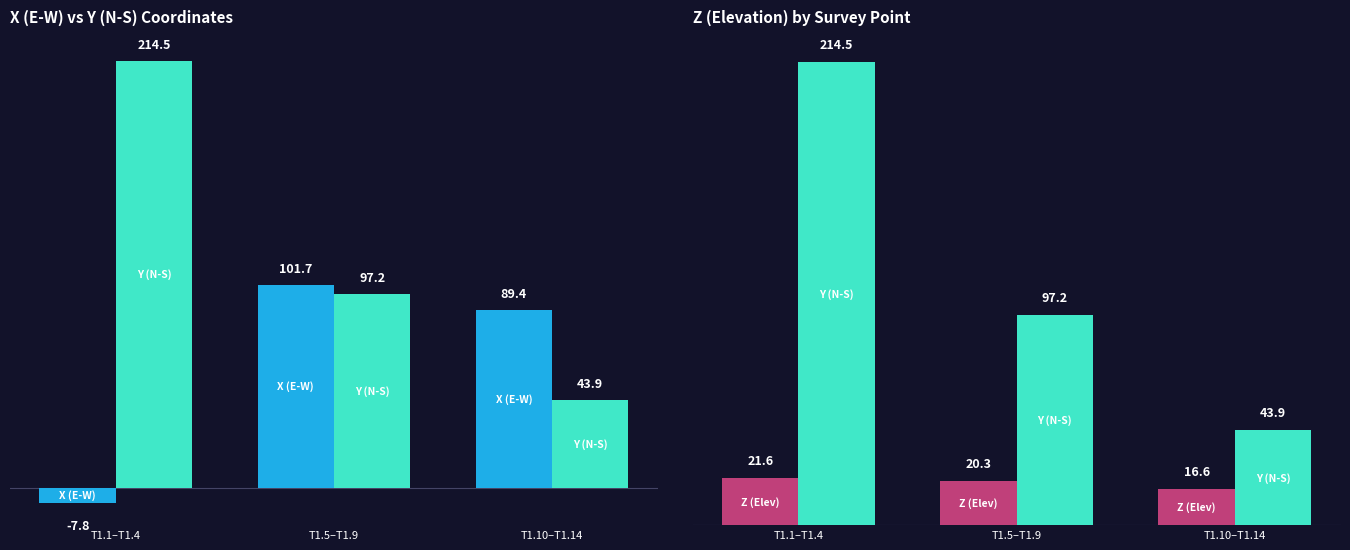

Read the Z (Elev) value at T1.5–T1.9.

20.3